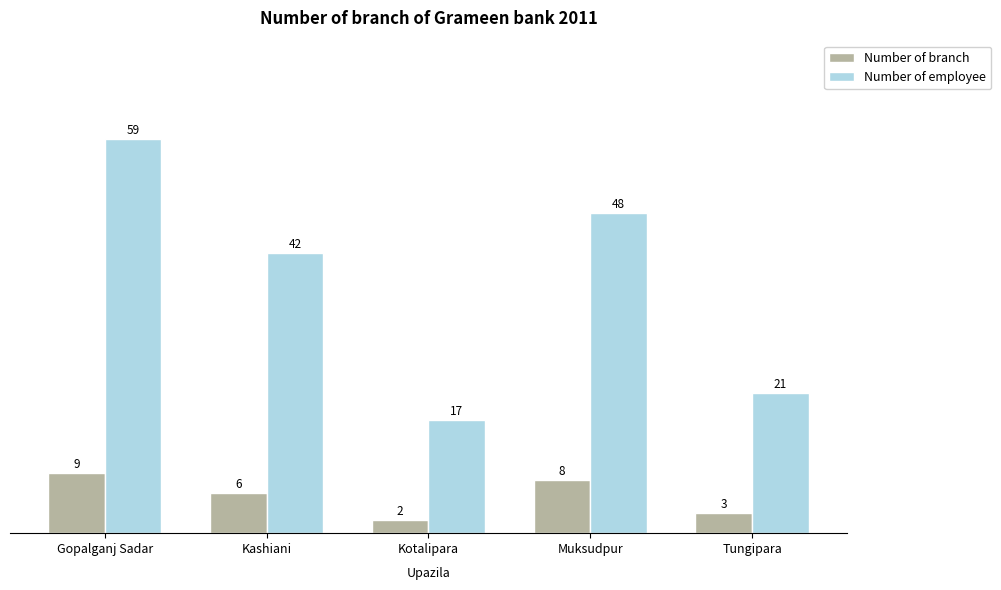

Reading left to right, extract all data points from this chart.

Number of branch: Gopalganj Sadar=9	Kashiani=6	Kotalipara=2	Muksudpur=8	Tungipara=3
Number of employee: Gopalganj Sadar=59	Kashiani=42	Kotalipara=17	Muksudpur=48	Tungipara=21